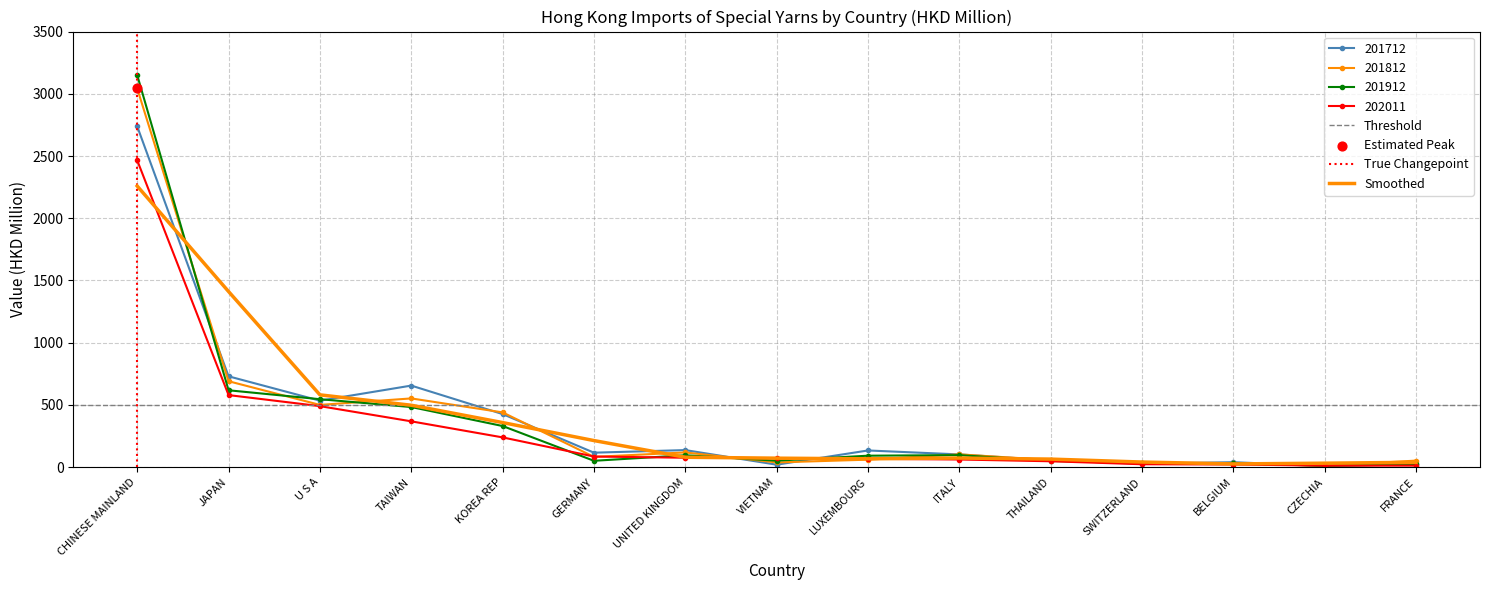

What are all the series names shown in the legend?

201712, 201812, 201912, 202011